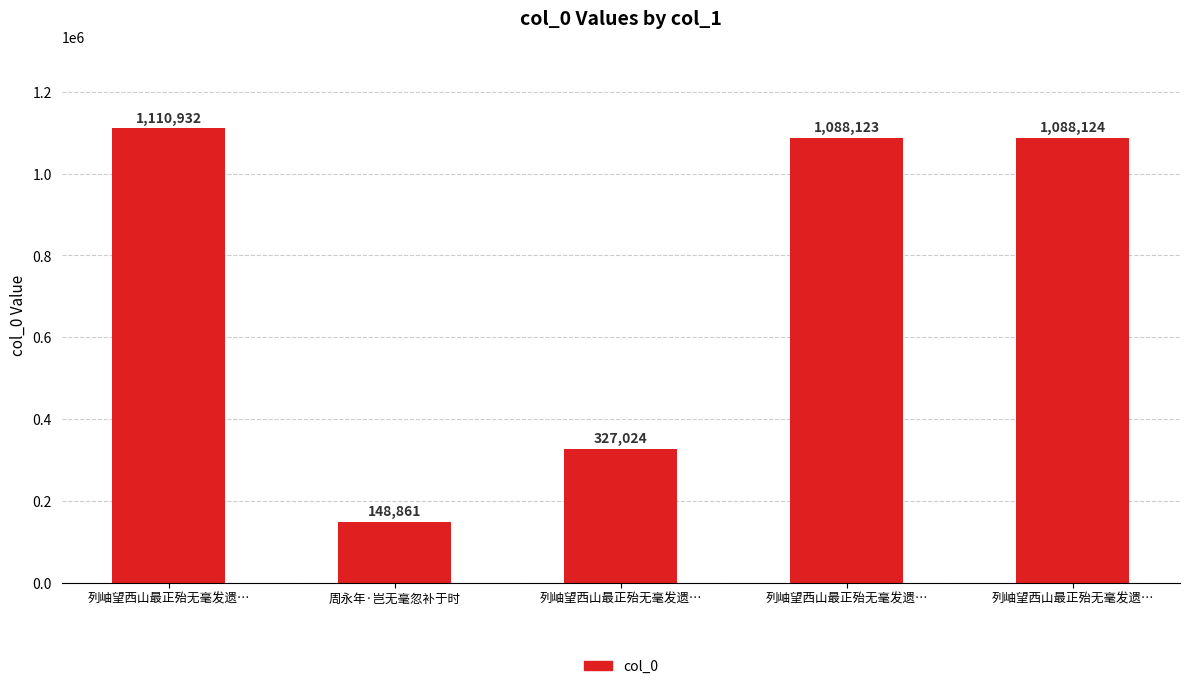

Are the bars horizontal?

No